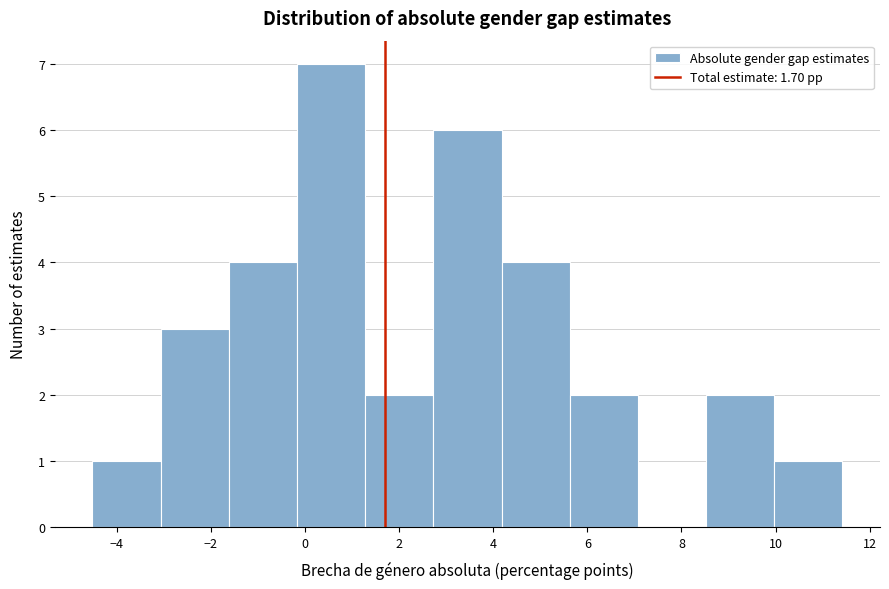

Which range on the x-axis has the tallest bar?

-0.2 to 1.2